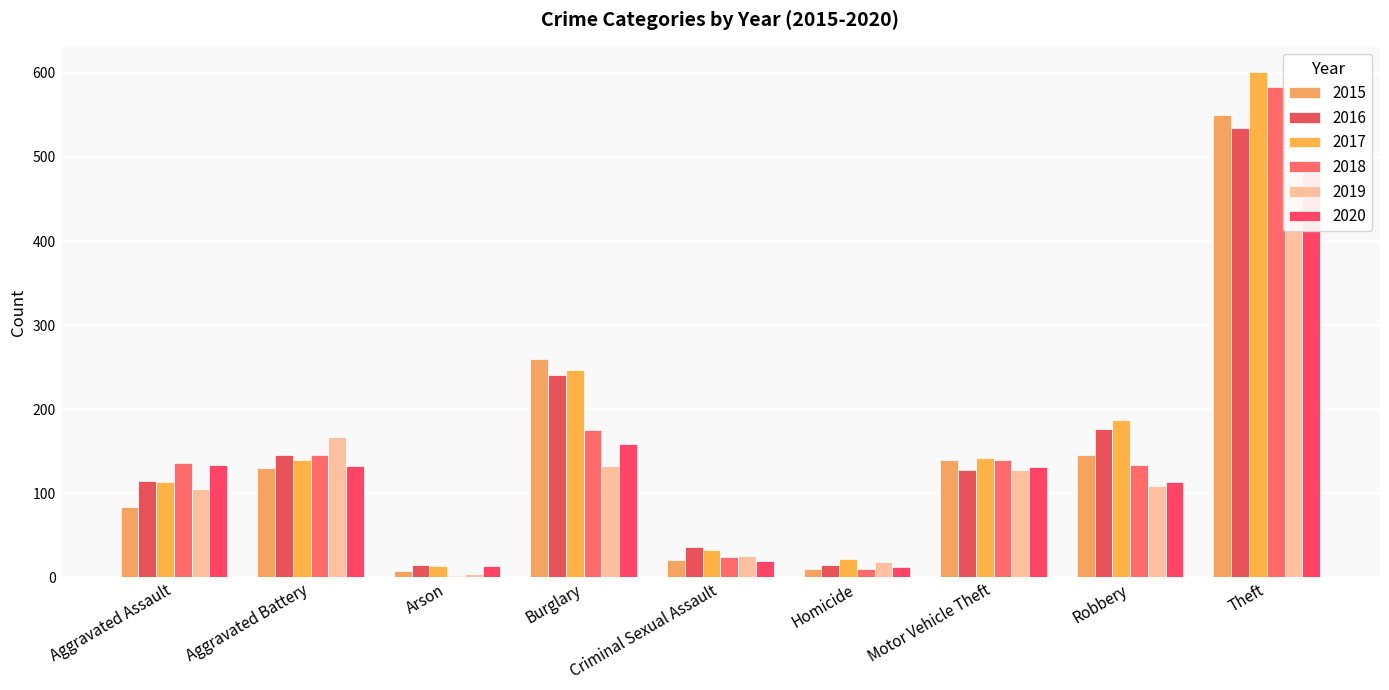

Read the 2015 value at Burglary, to the nearest 10.

260